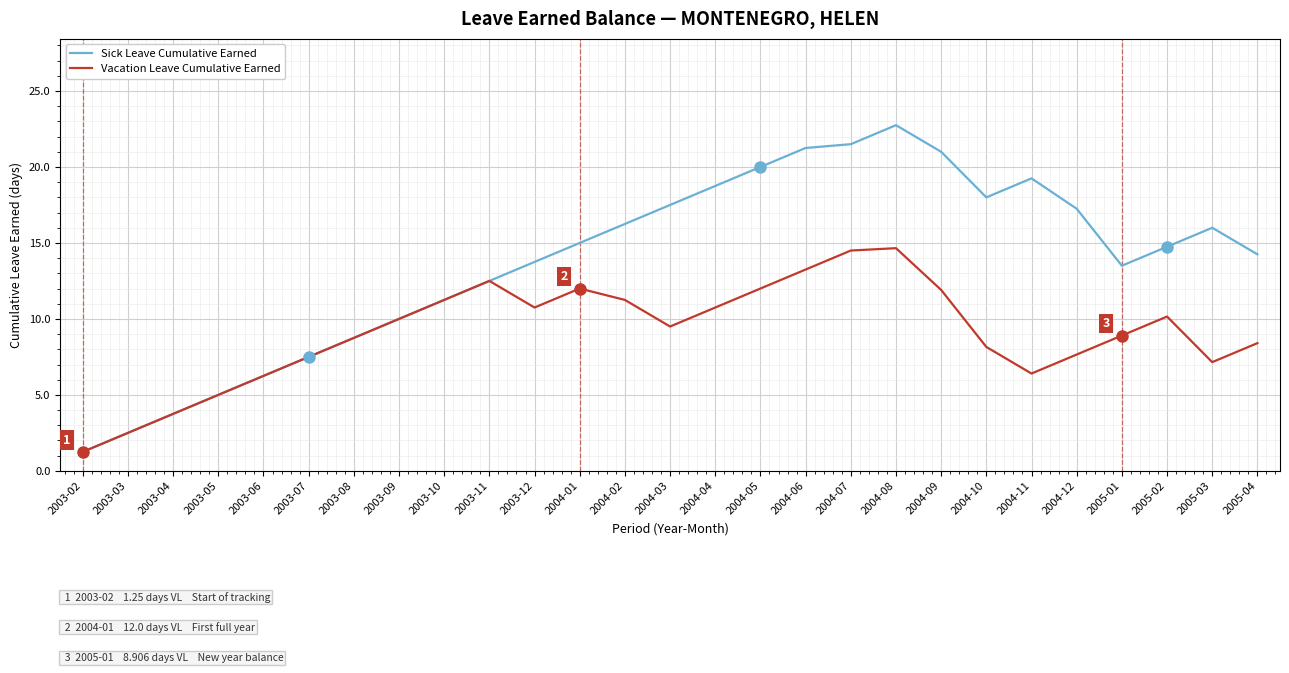

Rank the series by their maximum value, from lowest to highest.

Vacation Leave Cumulative Earned, Sick Leave Cumulative Earned